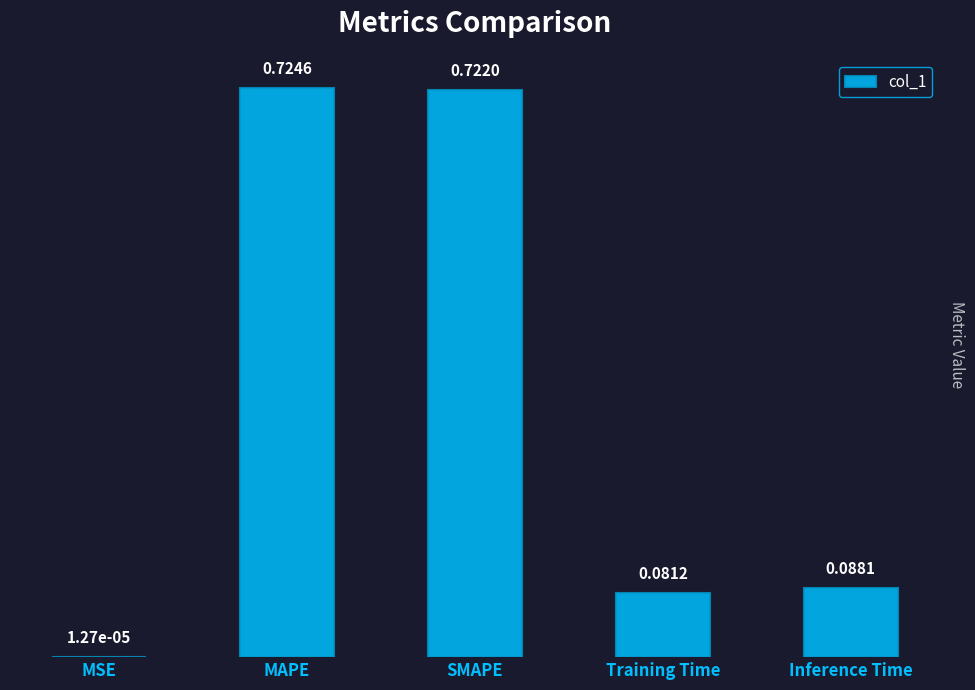

What is the sum of all values?

1.6